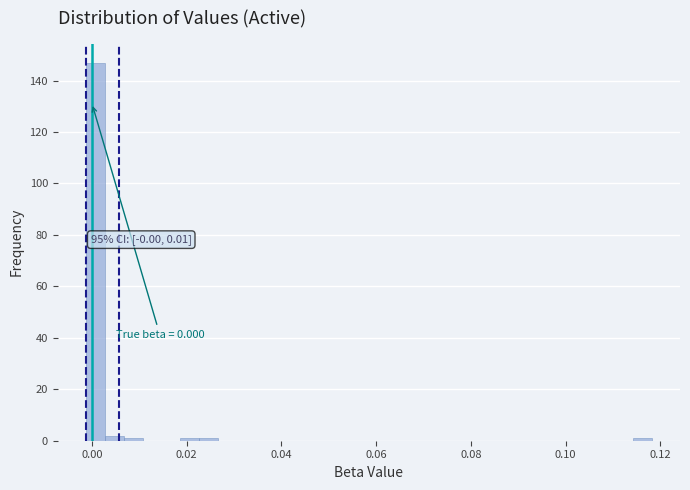

Around what value on the x-axis is the tallest bar? Give the approximate position of its centre, as read against the axis.

0.000